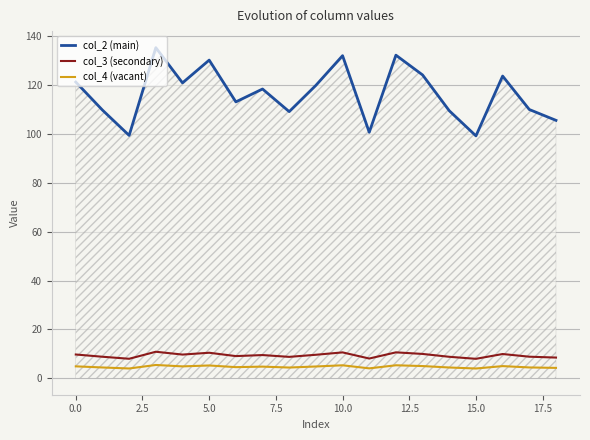

What are all the series names shown in the legend?

col_2 (main), col_3 (secondary), col_4 (vacant)